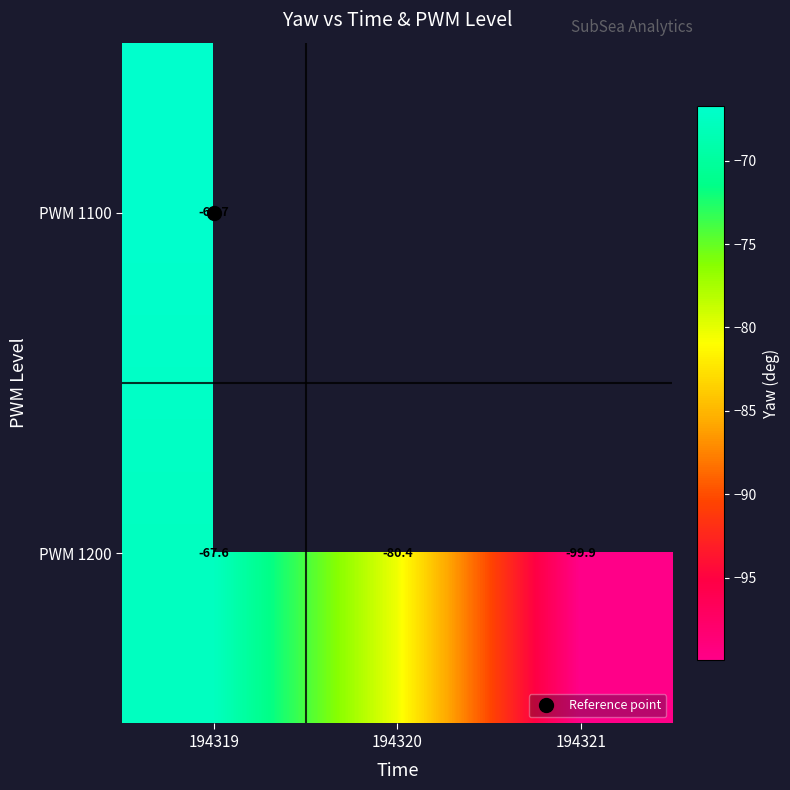

How many values in the PWM 1200 series are below -80?

2